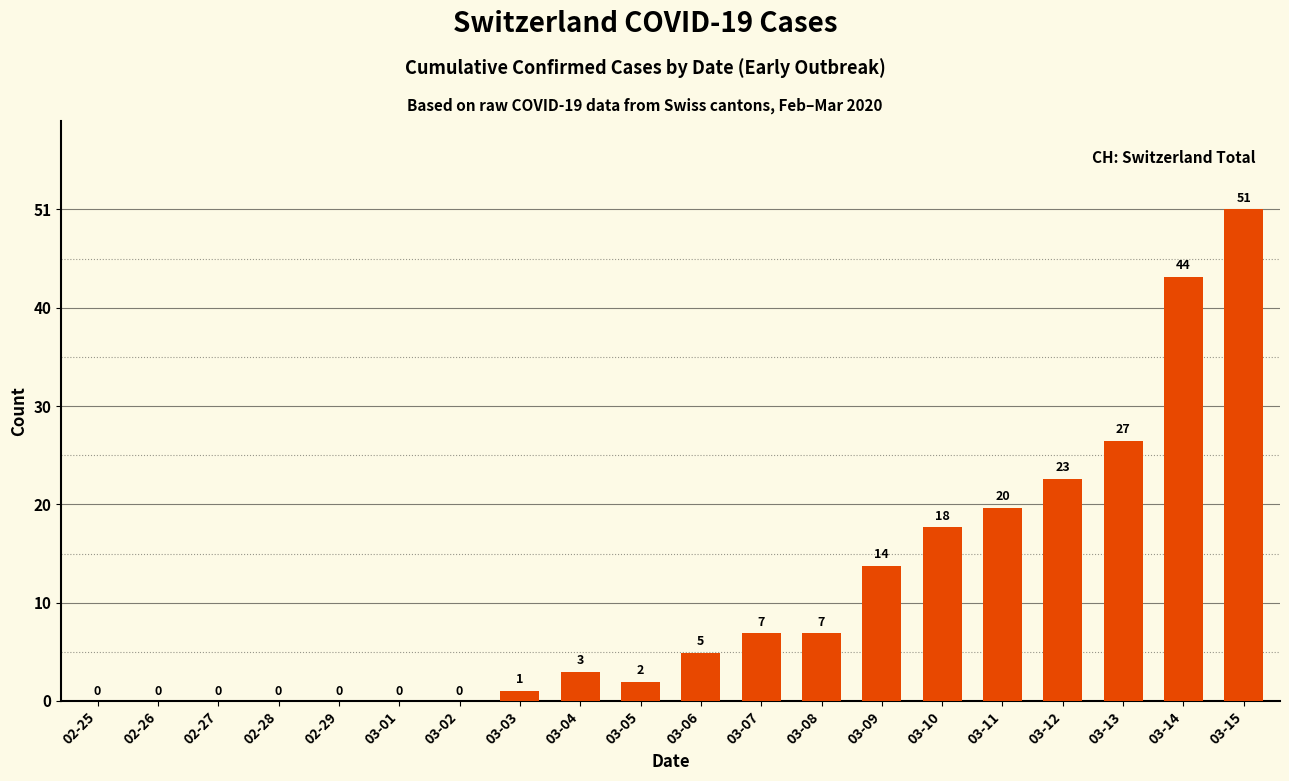

The value at 03-08 is 12. True or false?

False